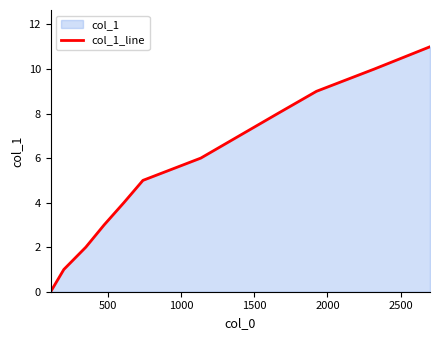

What is the maximum value shown in the chart?

11